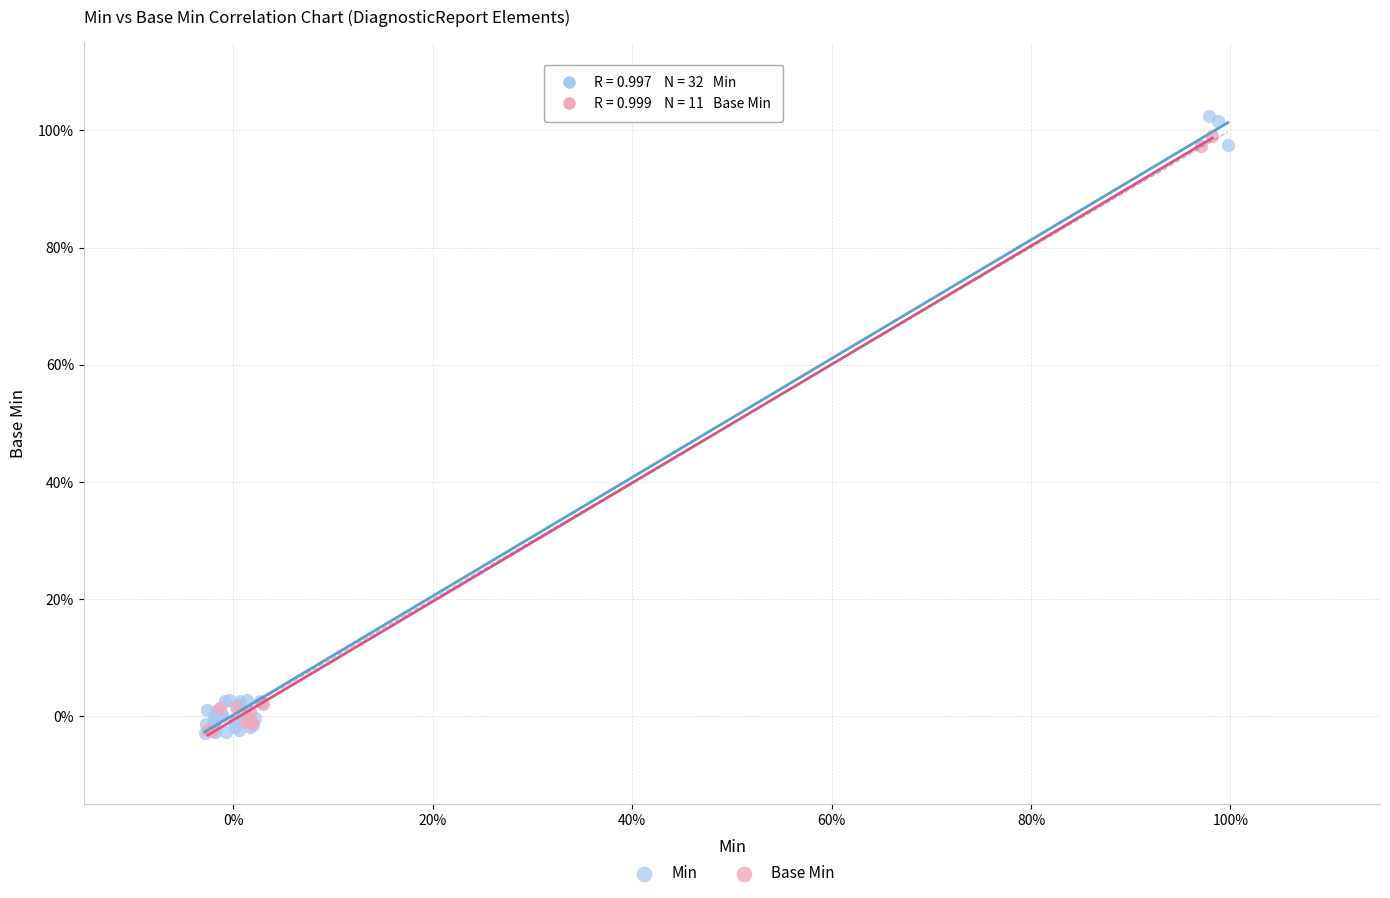

What are all the series names shown in the legend?

Min, Base Min